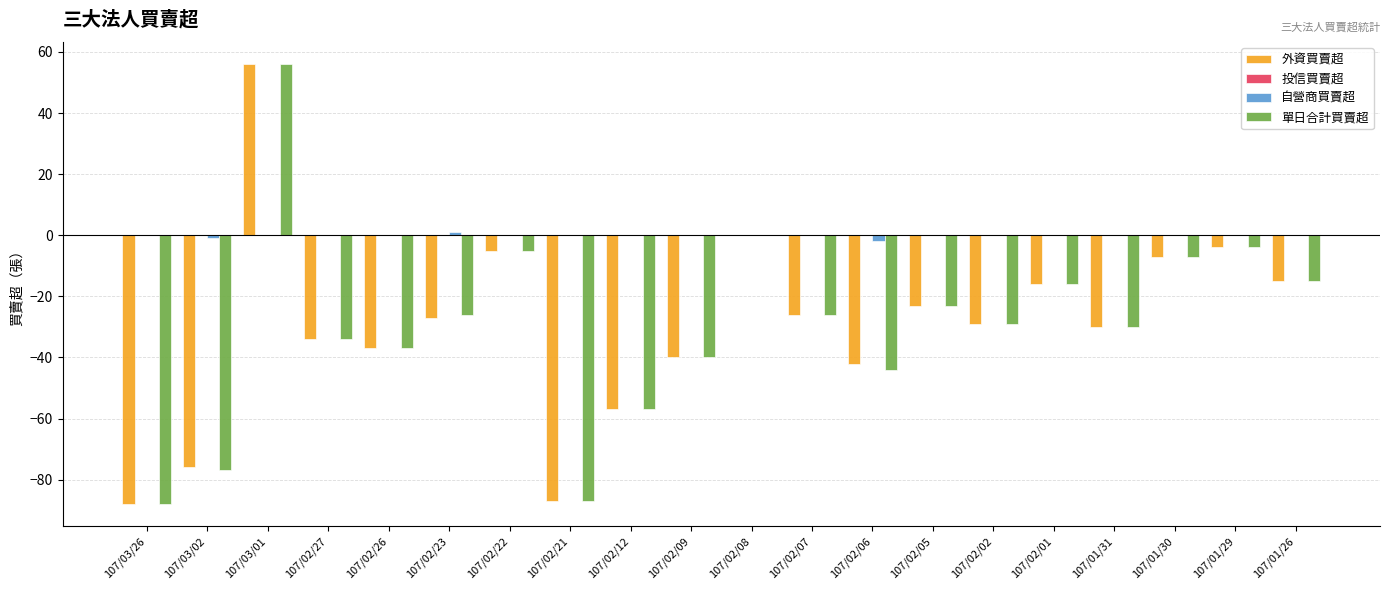

What is the sum of all 單日合計買賣超 values?

-589